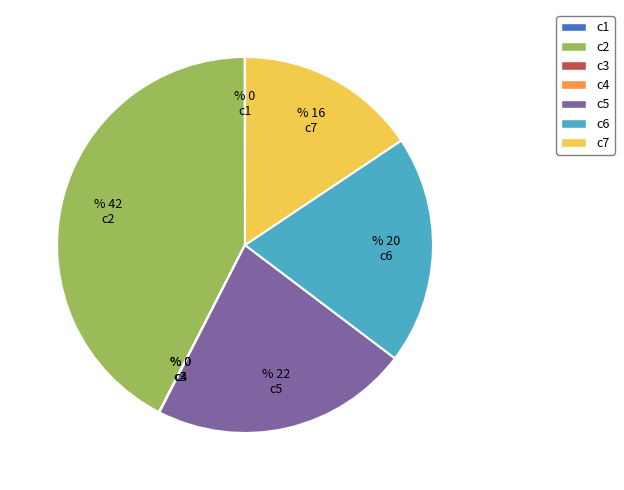

True or false: c7 accounts for 16% of the total.

True